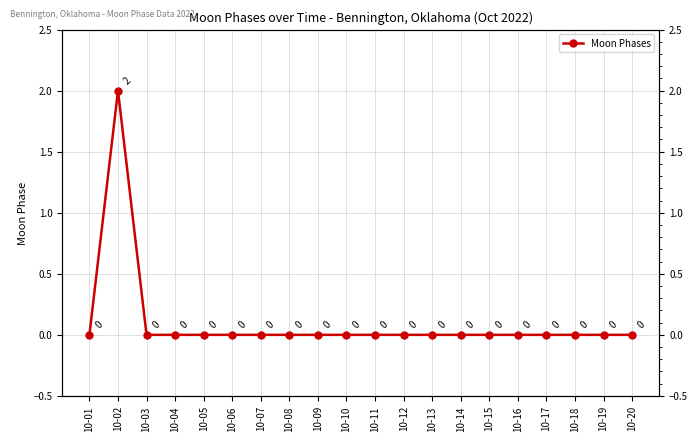

List the labels in order of value, smallest first.

10-01, 10-03, 10-04, 10-05, 10-06, 10-07, 10-08, 10-09, 10-10, 10-11, 10-12, 10-13, 10-14, 10-15, 10-16, 10-17, 10-18, 10-19, 10-20, 10-02